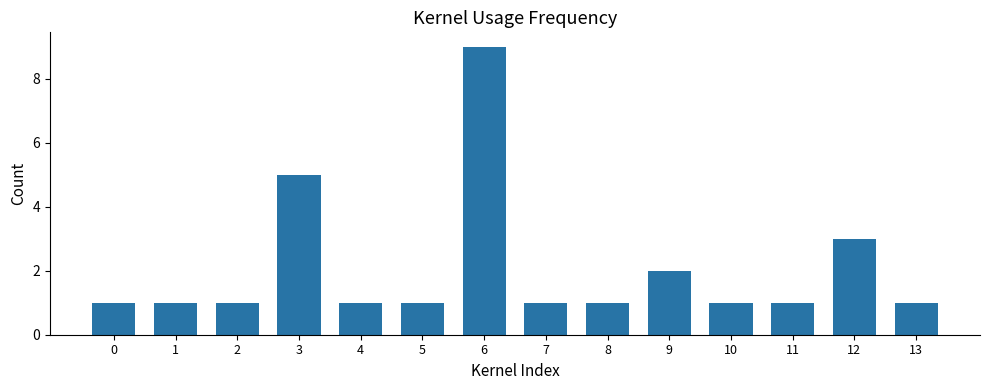

The chart shows a value of 1 at 4. True or false?

True